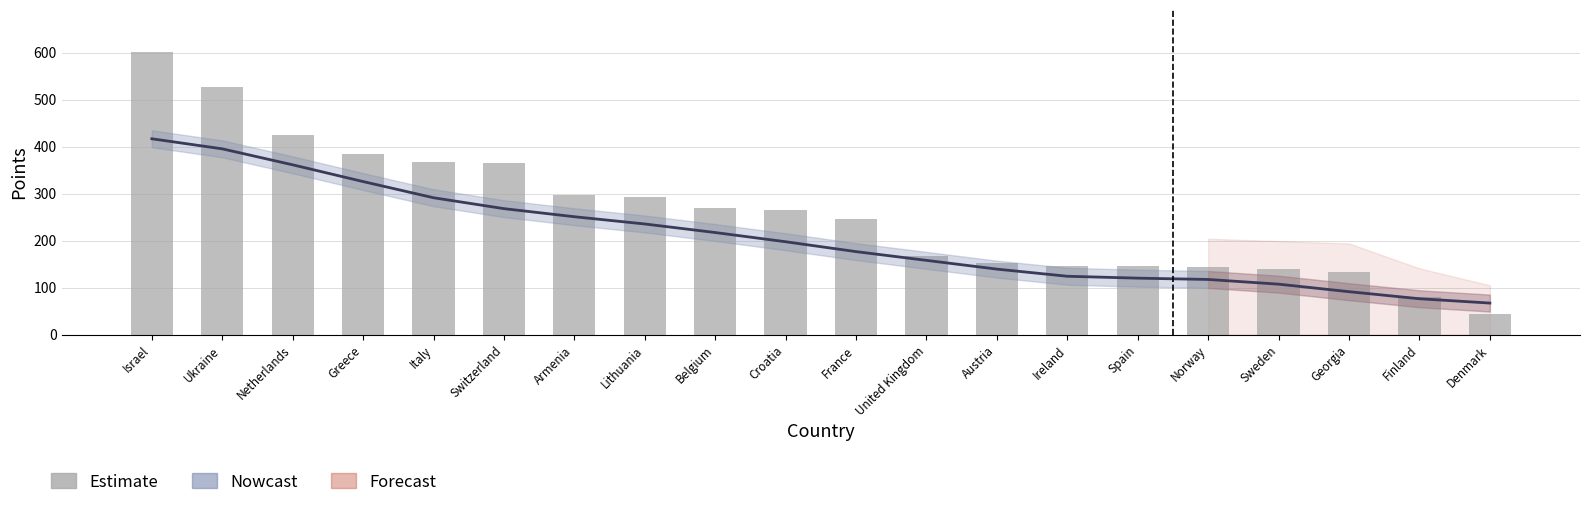

What is the average value of the points series?

259.9